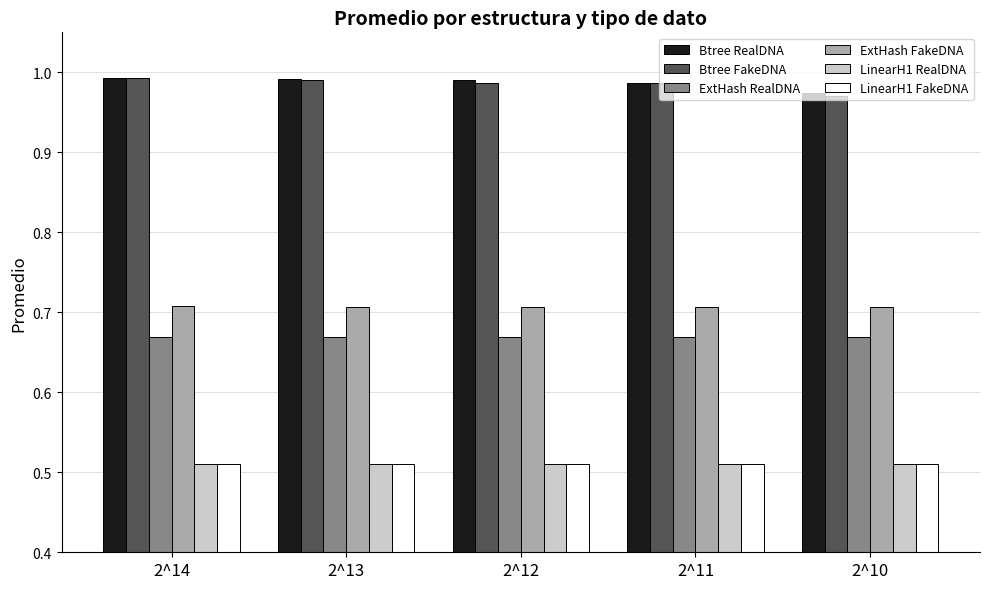

At how many categories does at least one series exceed 0?

5